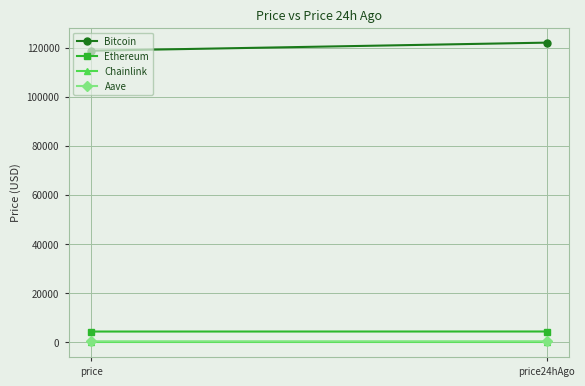

The value of Ethereum at price is 4285.0. True or false?

True